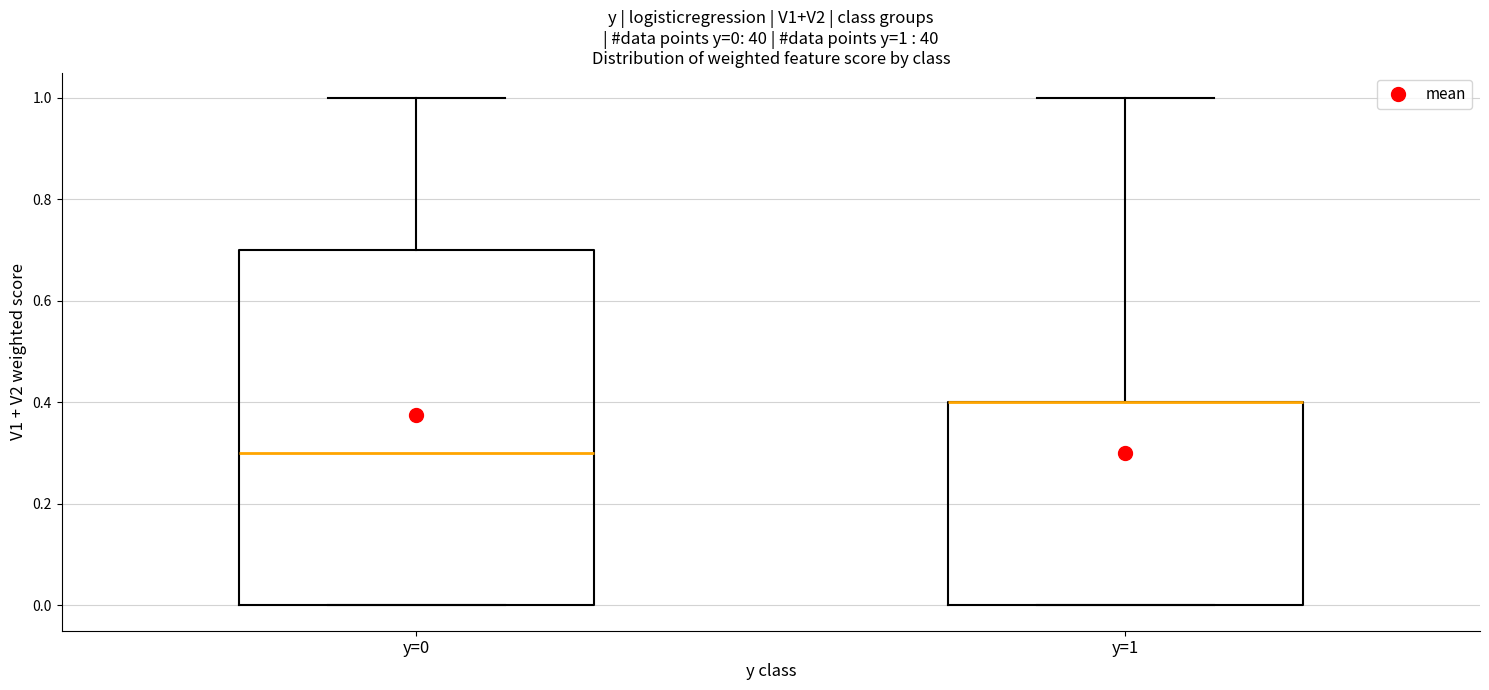

Which box is the tallest, from its lower edge to its upper edge?

y=0